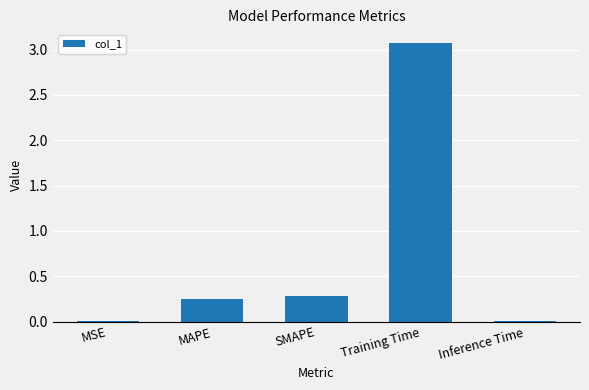

What is the maximum value shown in the chart?

3.1